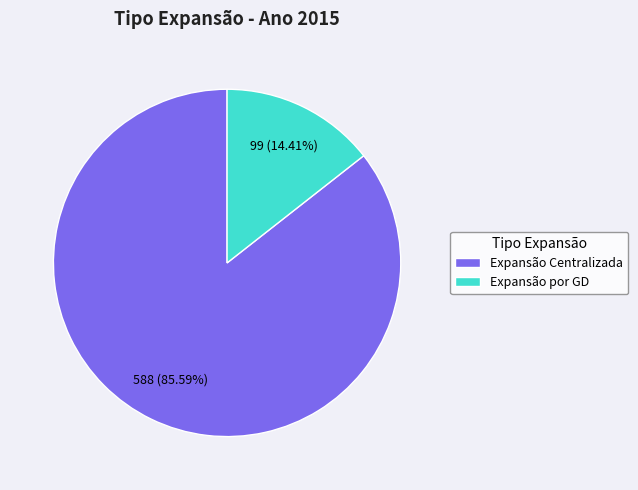

True or false: Expansão Centralizada accounts for 86% of the total.

True